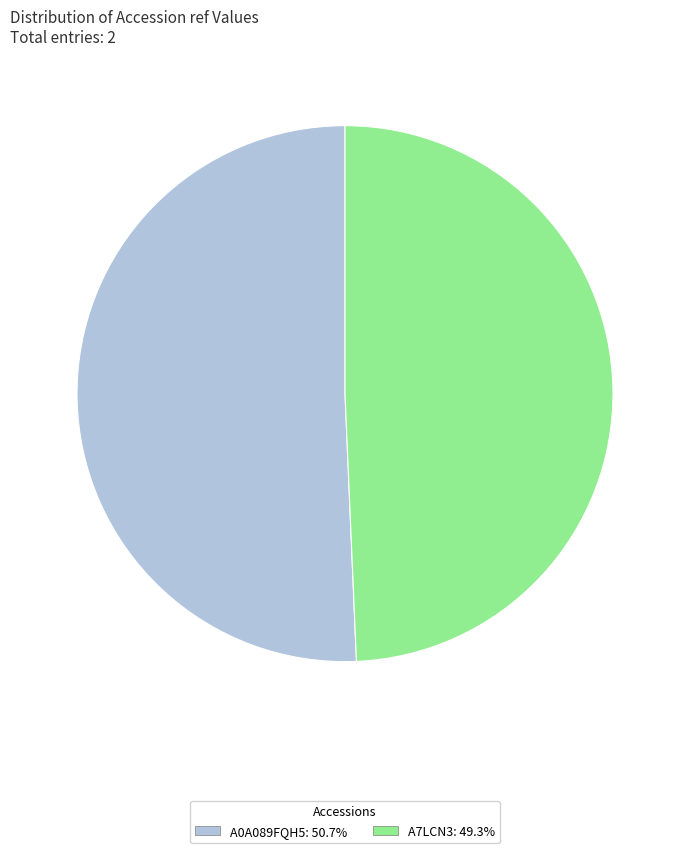

Is A0A089FQH5: 50.7% the majority of the pie?

Yes